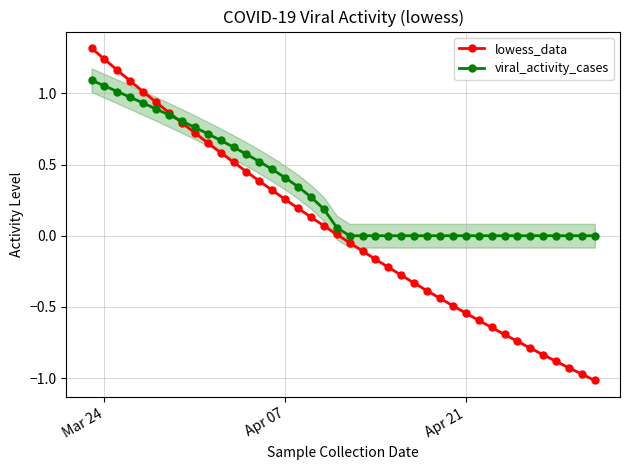

List the series in order of their overall mean, highest first.

viral_activity_cases, lowess_data